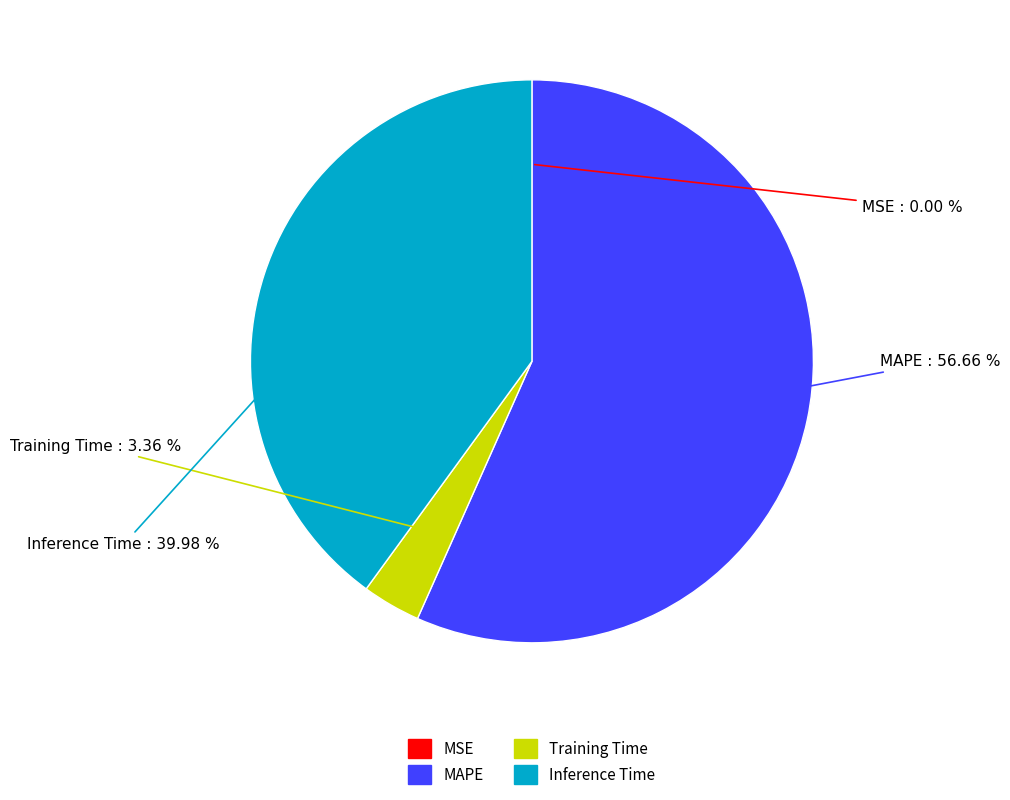

To the nearest percent, what portion does MAPE represent?

57%